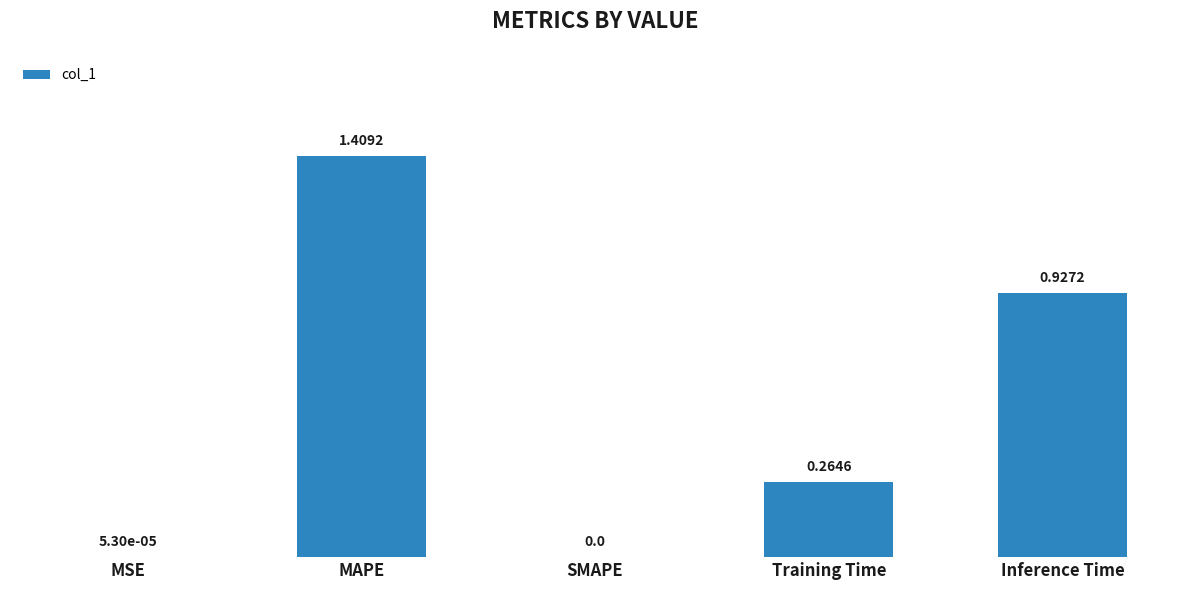

Where is the data nearest to the value 0?

SMAPE